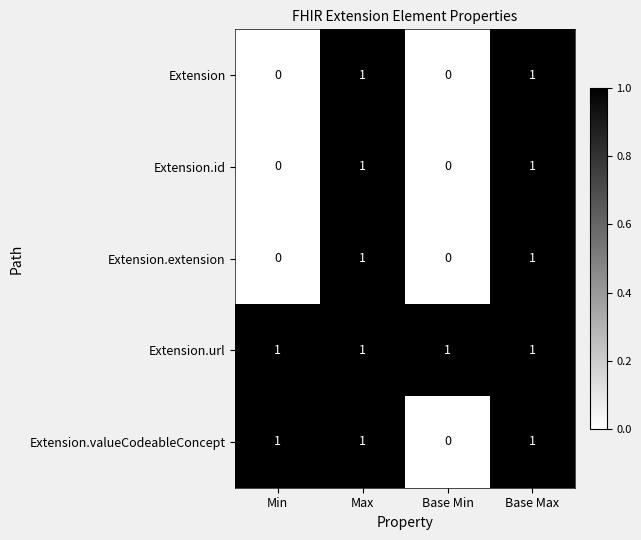

Is the value of Extension.id at Base Max greater than the value of Extension at Min?

Yes